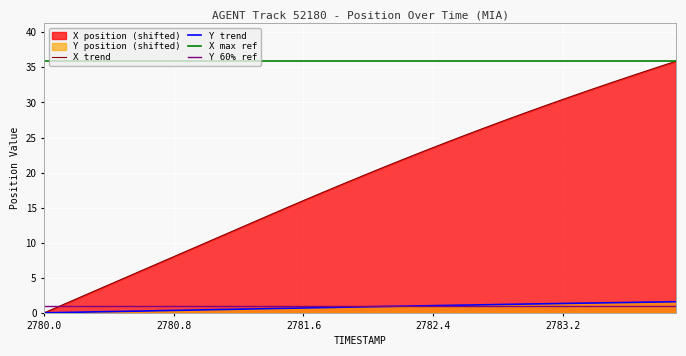

True or false: Y trend has a value of 1.0 at 2782.4.

True